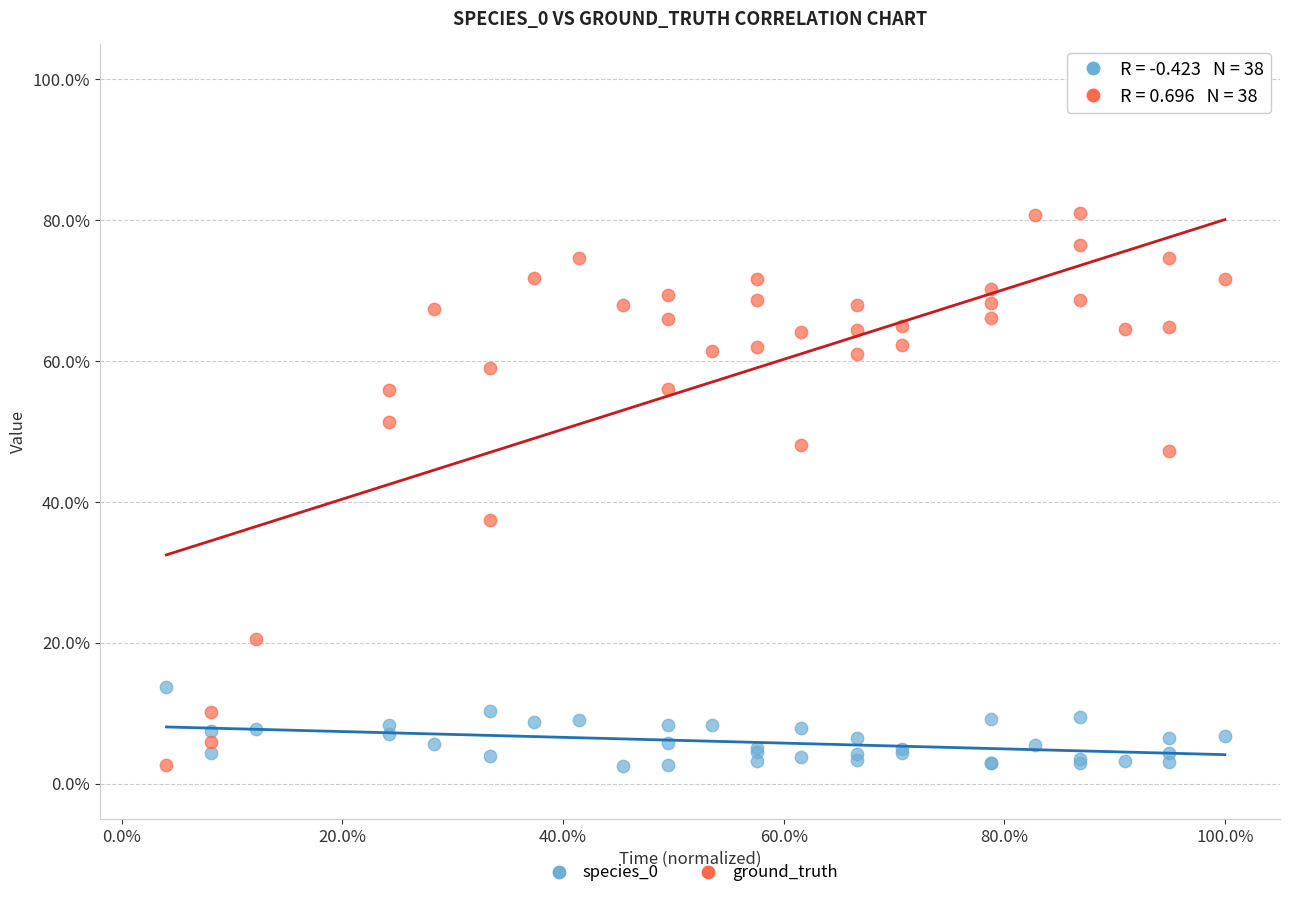

Which series has the largest Y range (max minus min)?

ground_truth